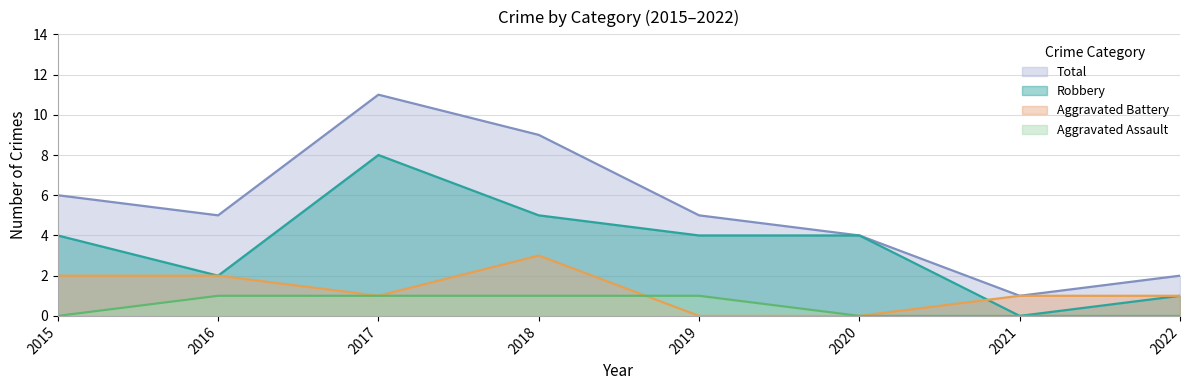

True or false: Total and Aggravated Assault intersect in this chart.

False